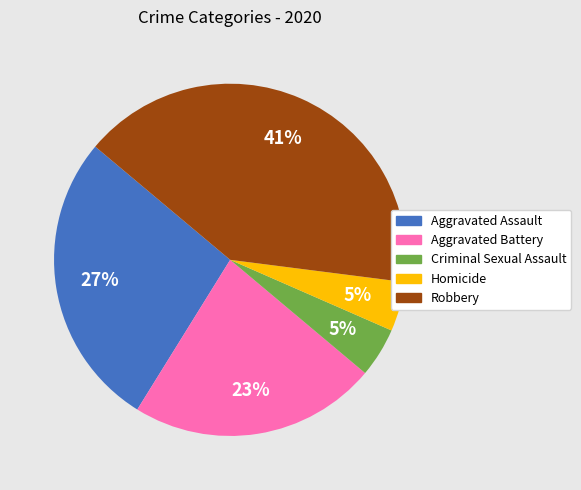

Do Homicide and Aggravated Assault together represent more than half of the pie?

No